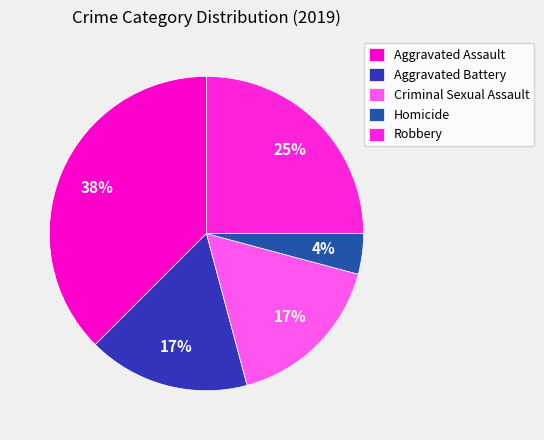

True or false: Aggravated Assault accounts for 44% of the total.

False